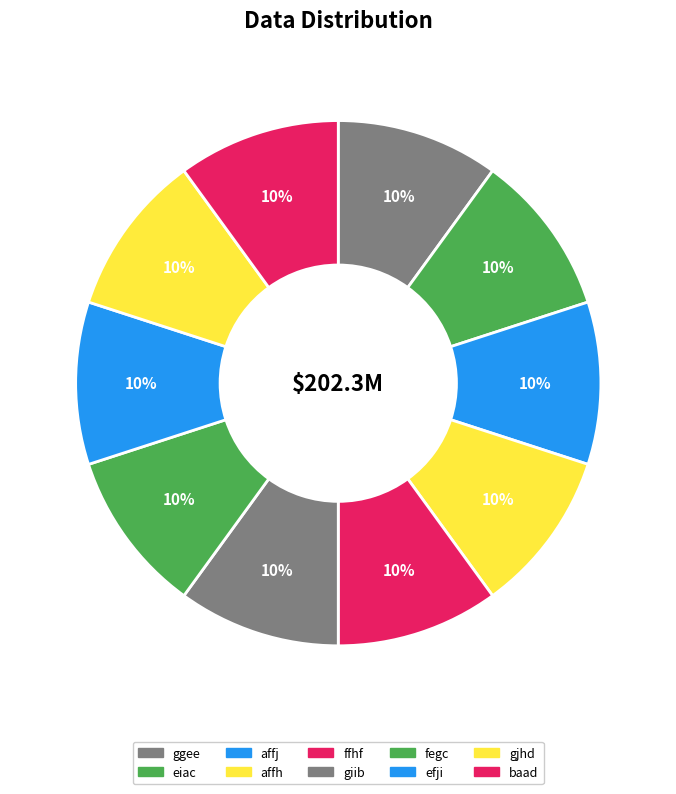

How many segments does this pie chart have?

10